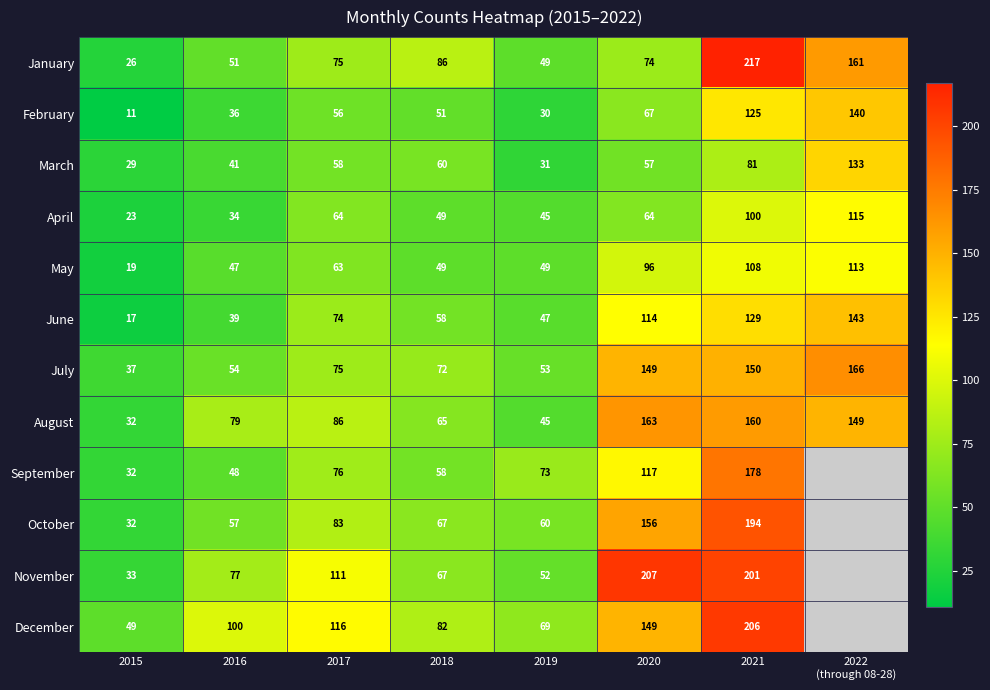

What is the spread (max minus min) of values at 2016?

66